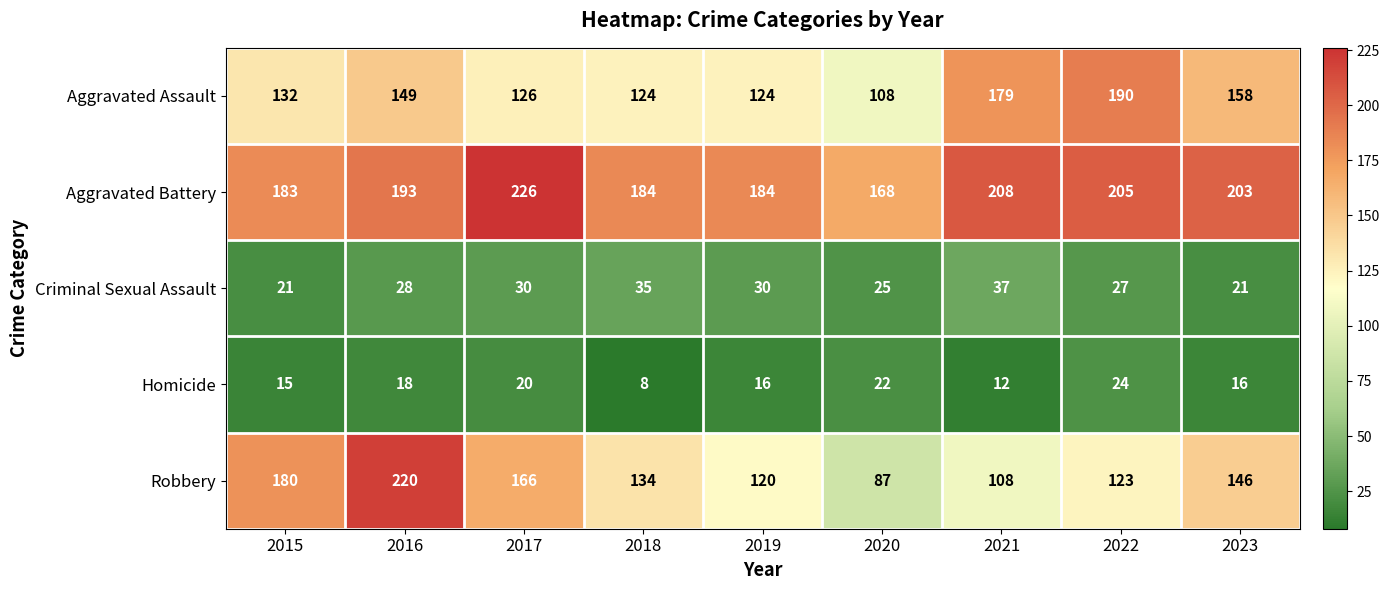

Is it true that Homicide equals 28 at 2016?

False